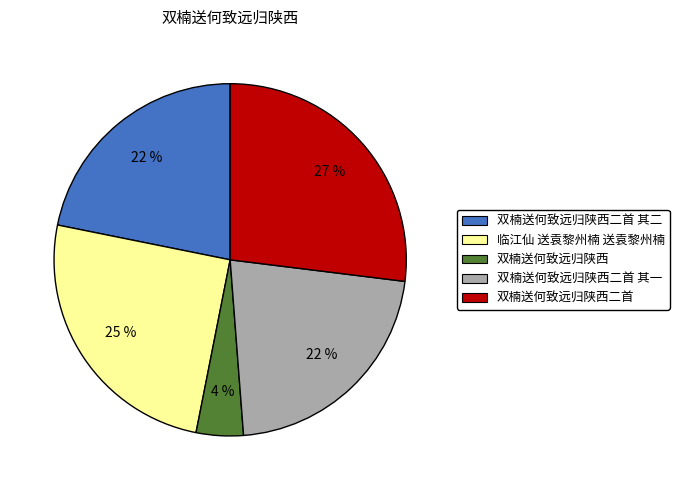

What is the smallest slice in the pie chart?

双楠送何致远归陕西